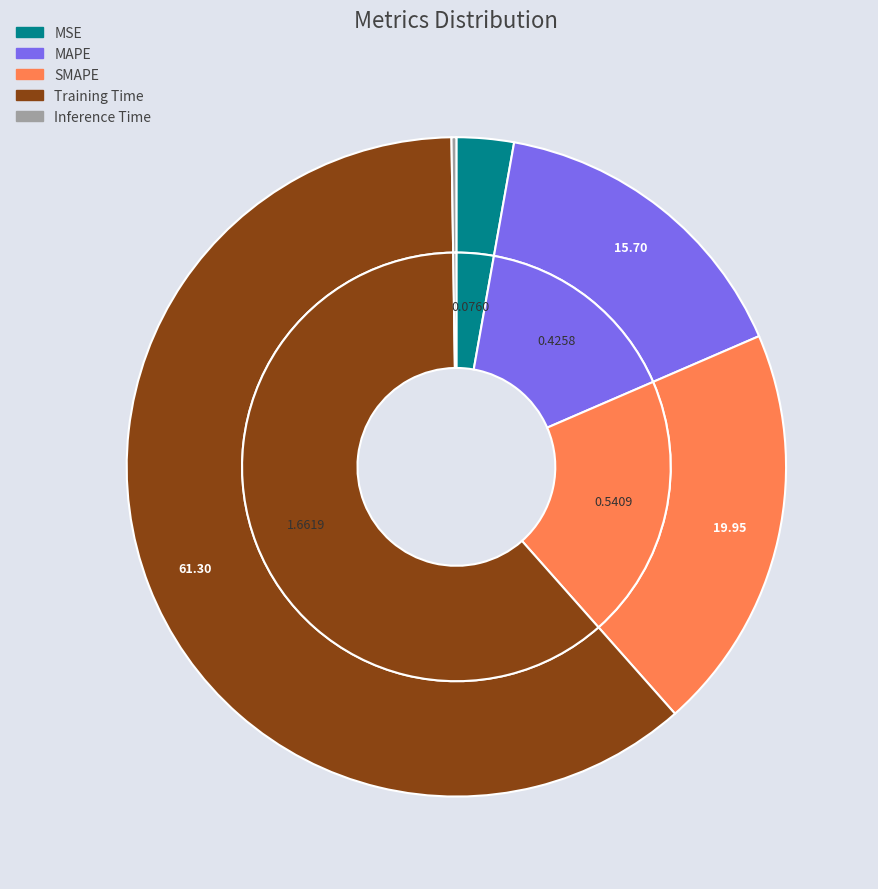

Rank the categories by value from highest to lowest.

Training Time, SMAPE, MAPE, MSE, Inference Time